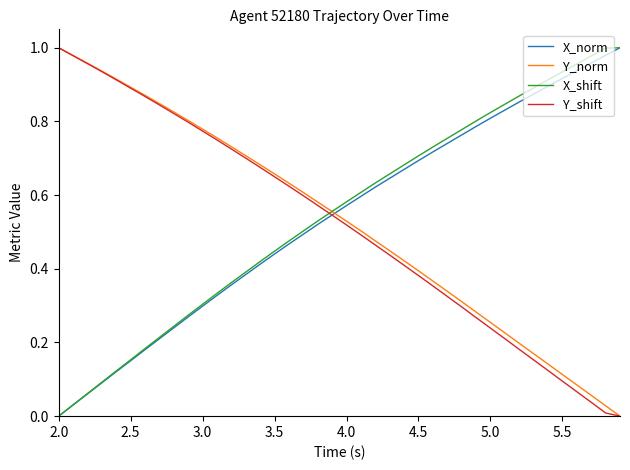

Count the number of data series in this chart.

4